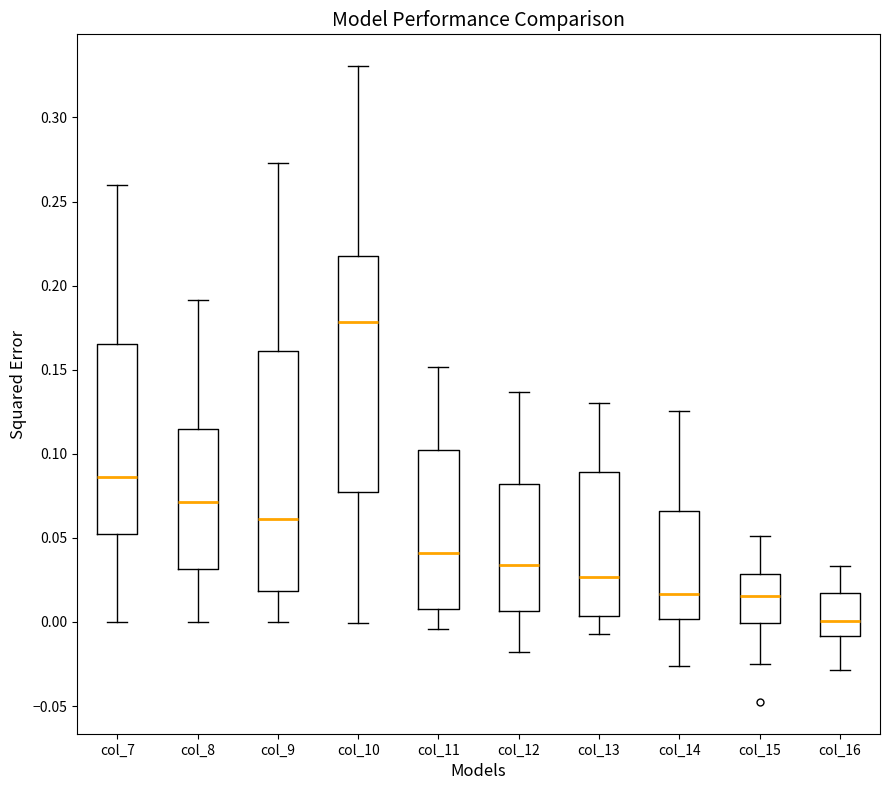

Reading left to right, read every box against the y-axis: the position of its median line, the range the box covers, and the ends of its whiskers. The values are not printed on the chart, so give them approximately, as read against the axis.

col_7: median 0.085, box 0.050 to 0.165, whiskers 0.000 to 0.260
col_8: median 0.070, box 0.030 to 0.115, whiskers 0.000 to 0.190
col_9: median 0.060, box 0.020 to 0.160, whiskers 0.000 to 0.275
col_10: median 0.180, box 0.075 to 0.220, whiskers 0.000 to 0.330
col_11: median 0.040, box 0.010 to 0.100, whiskers -0.005 to 0.150
col_12: median 0.035, box 0.005 to 0.080, whiskers -0.020 to 0.135
col_13: median 0.025, box 0.005 to 0.090, whiskers -0.005 to 0.130
col_14: median 0.015, box 0.000 to 0.065, whiskers -0.025 to 0.125
col_15: median 0.015, box 0.000 to 0.030, whiskers -0.025 to 0.050
col_16: median 0.000, box -0.010 to 0.015, whiskers -0.030 to 0.035